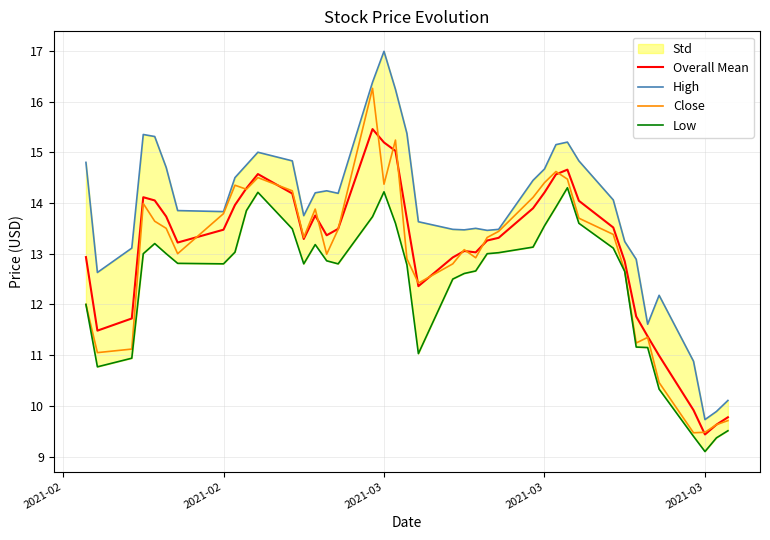

Where is the first local minimum for High?

2021-02